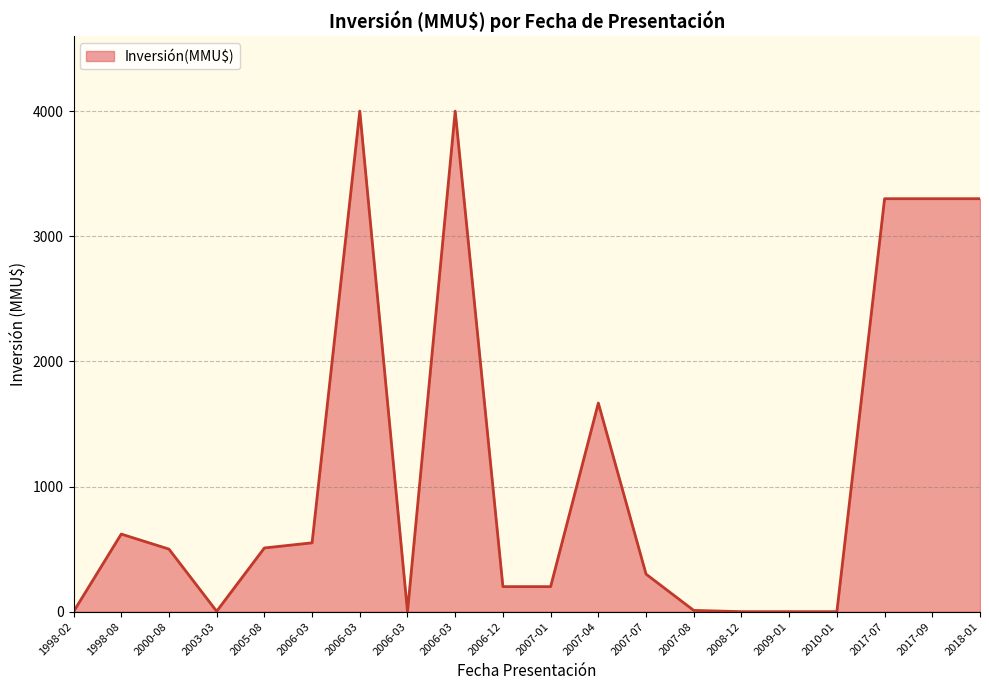

Is this an area chart (filled region under the line)?

Yes